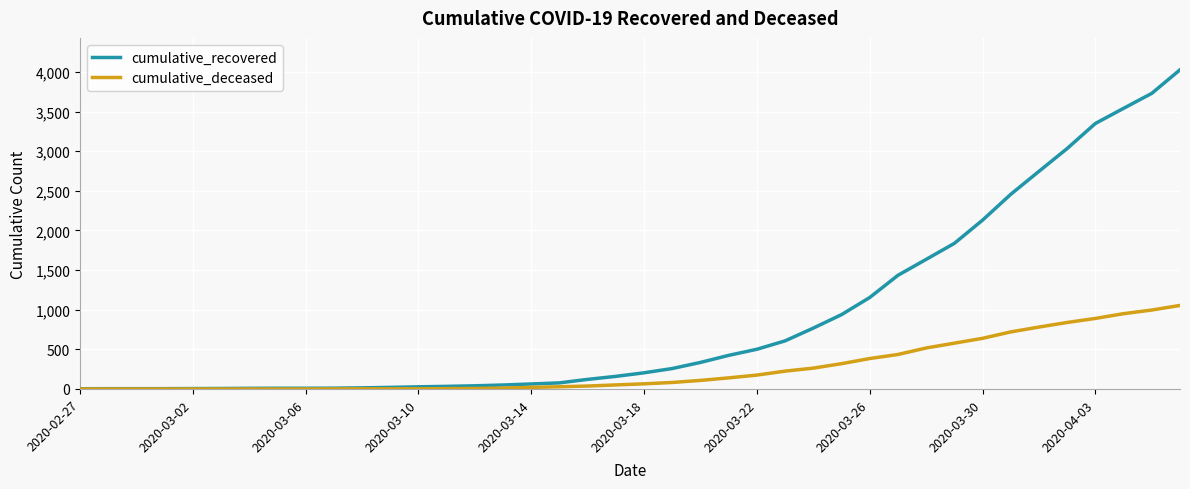

What are all the series names shown in the legend?

cumulative_recovered, cumulative_deceased